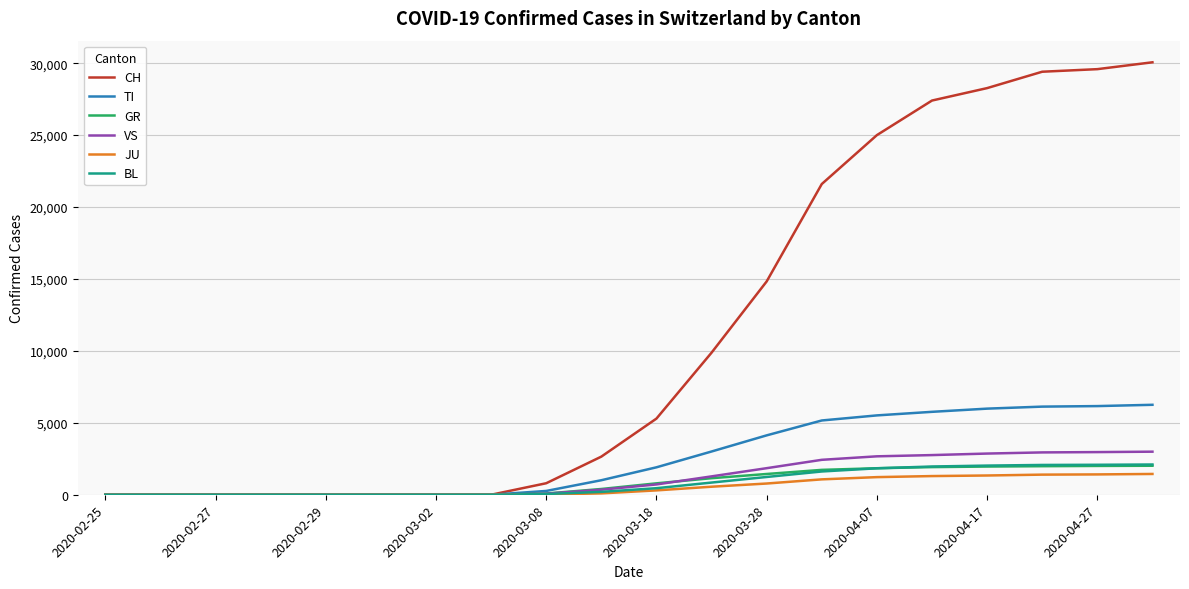

How many lines are shown in the chart?

6